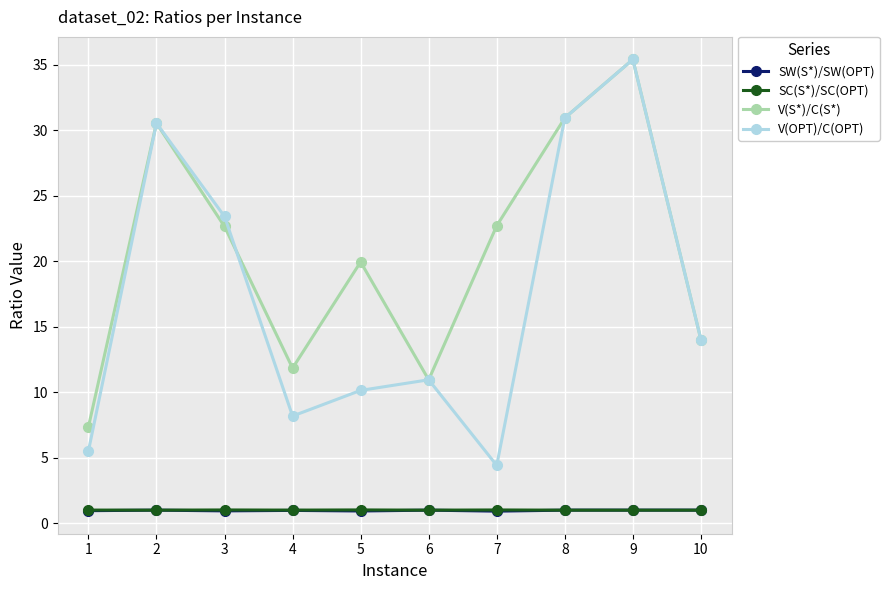

What is the value of the V(OPT)/C(OPT) point at the 2nd from the left?

30.5